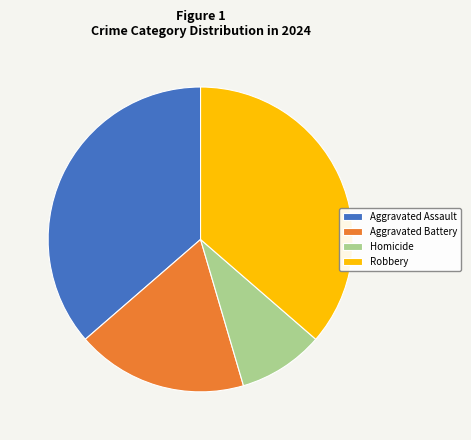

Count the number of slices in the pie.

4